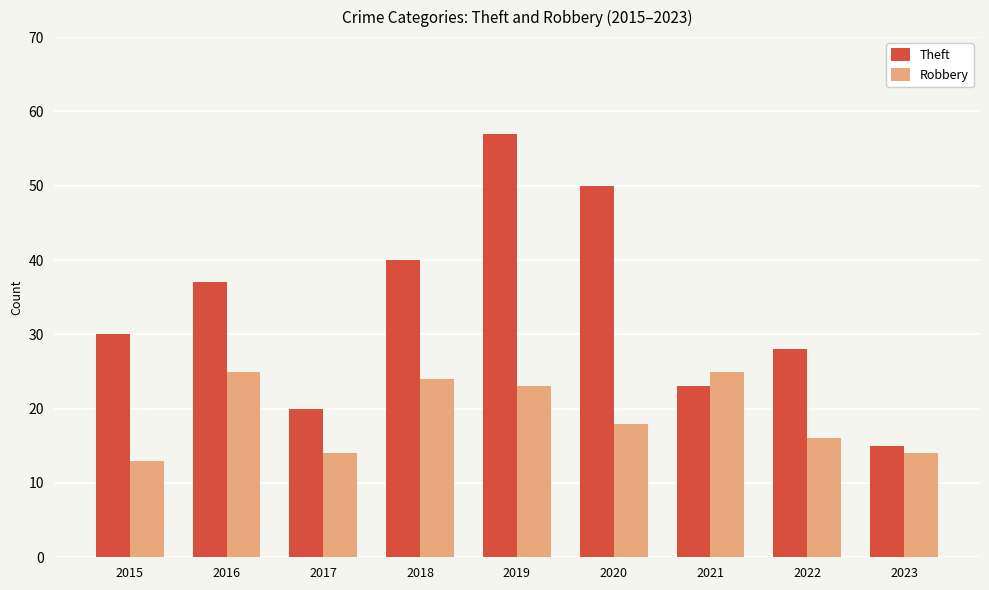

What is the average value of the Theft series?

33